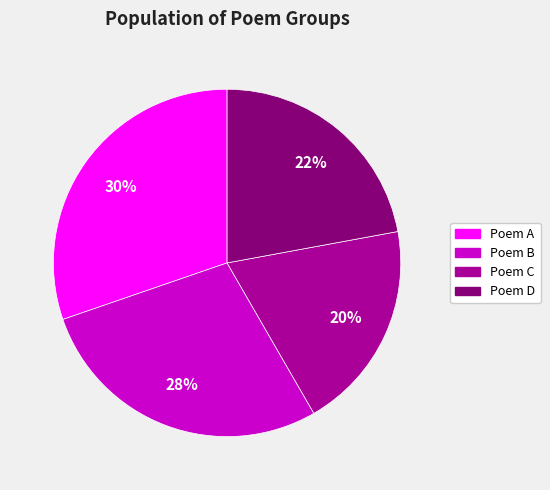

Count the number of slices in the pie.

4